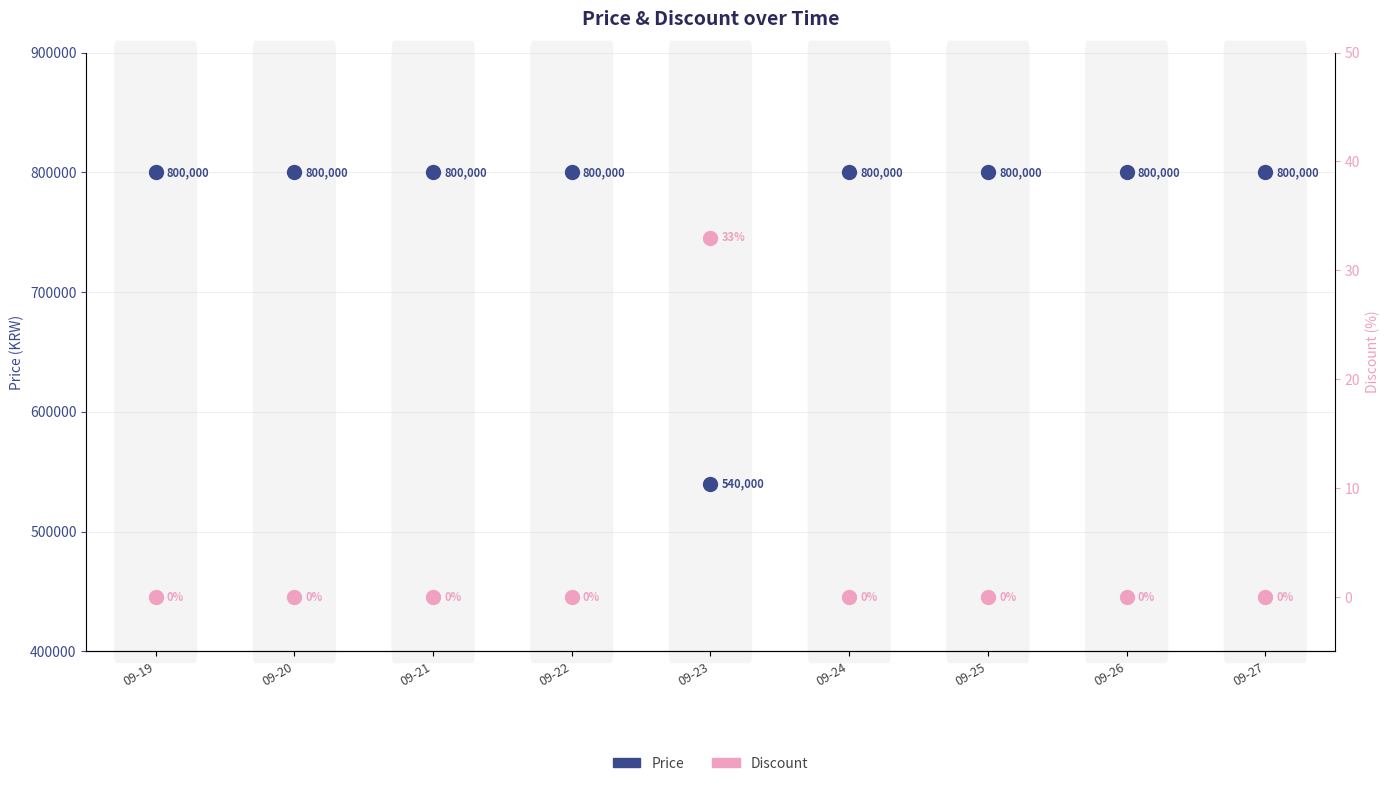

Which series reaches the minimum Y coordinate?

Discount